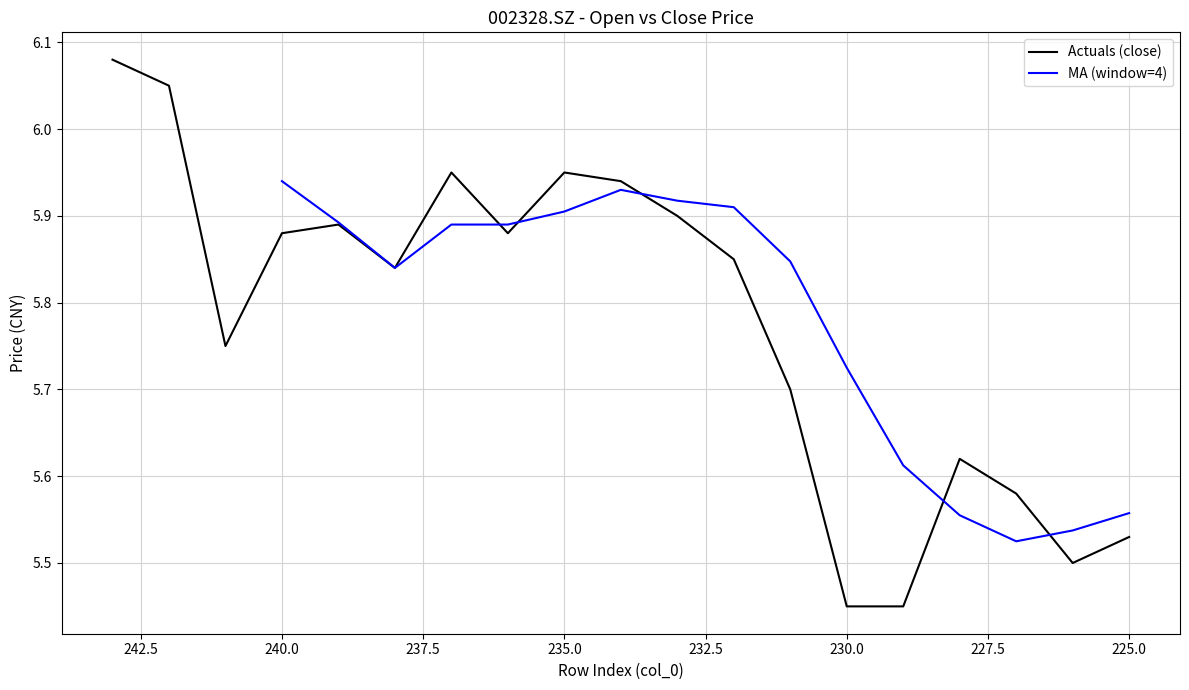

At which category does the data reach its first local peak?

239